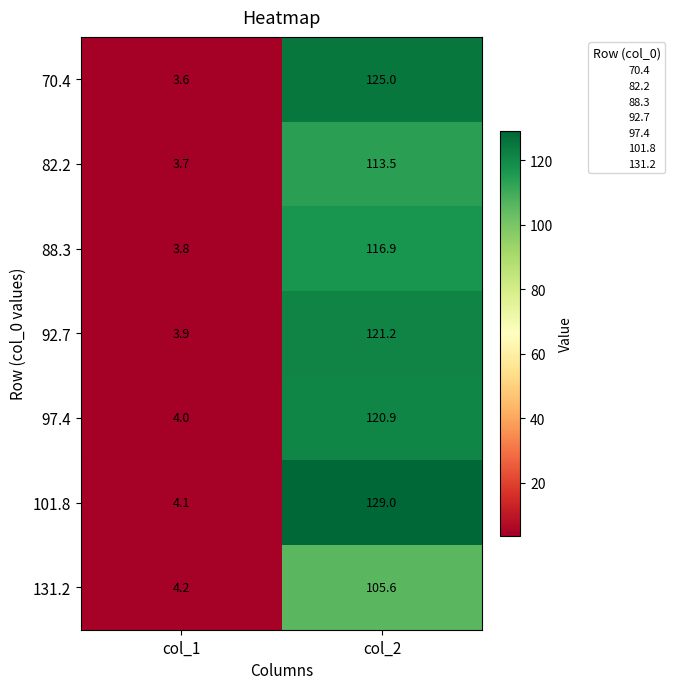

What is the average value of the 70.4 series?

64.3